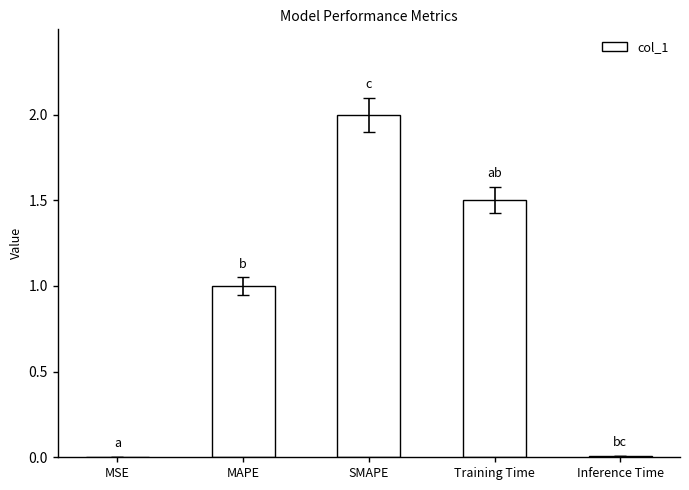

Which category has the highest value across all series?

SMAPE